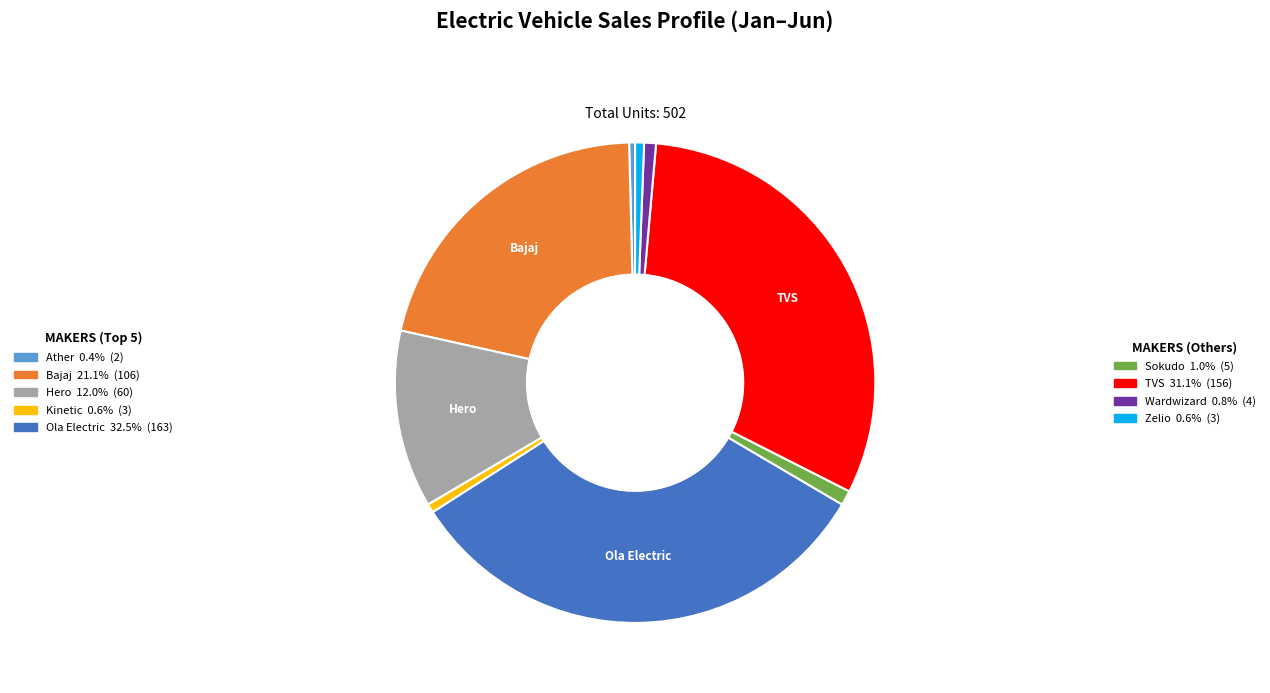

Is there a majority slice in this chart?

No